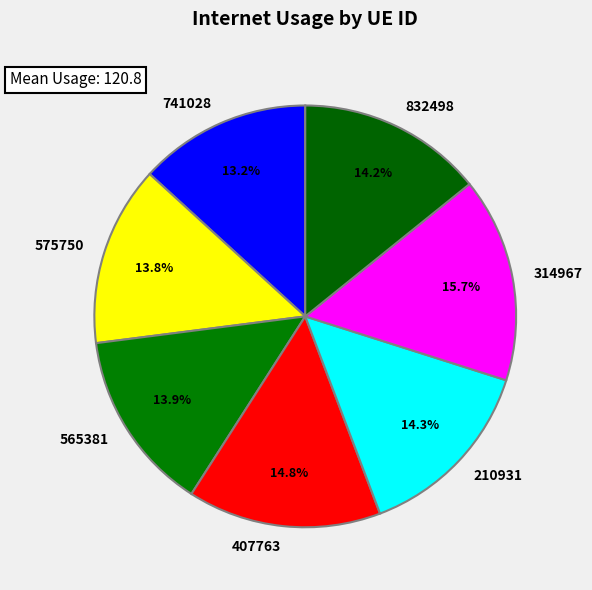

The 741028 slice represents 1% of the pie. True or false?

False